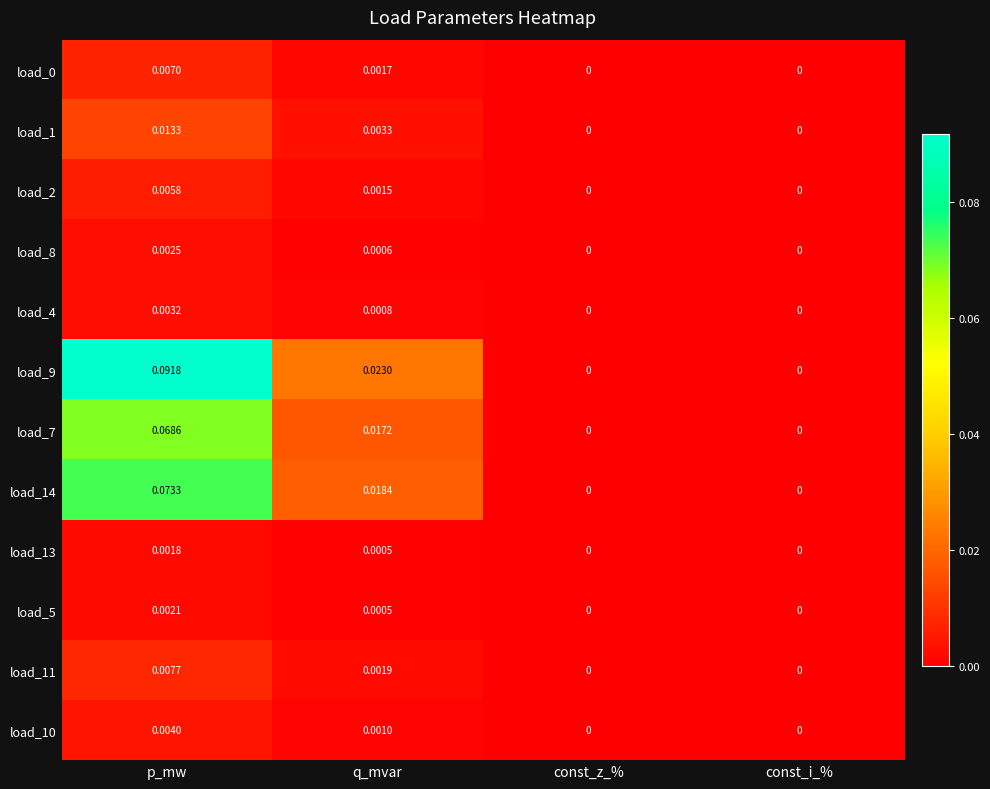

At which category is the sum across all series the highest?

p_mw